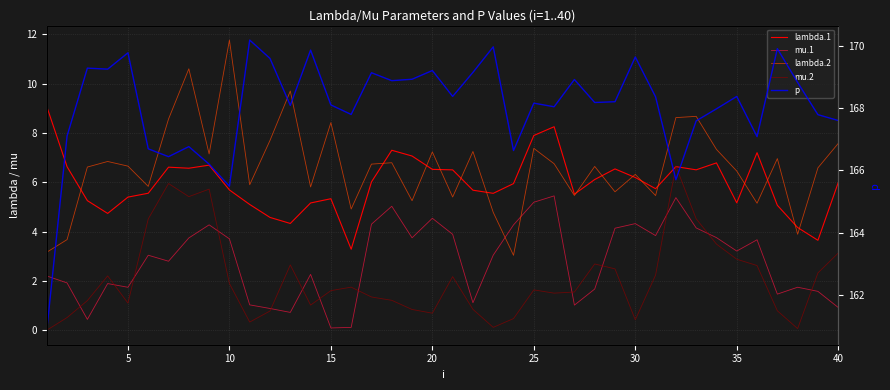

What is the lowest value of the lambda.1 series?

3.3